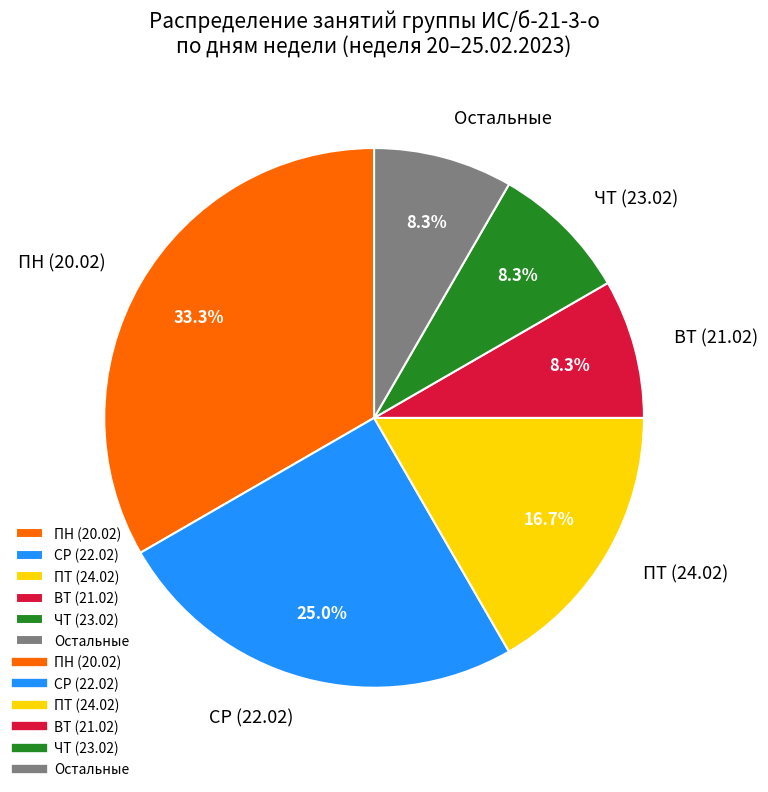

Which category has the biggest portion of the pie?

ПН (20.02)